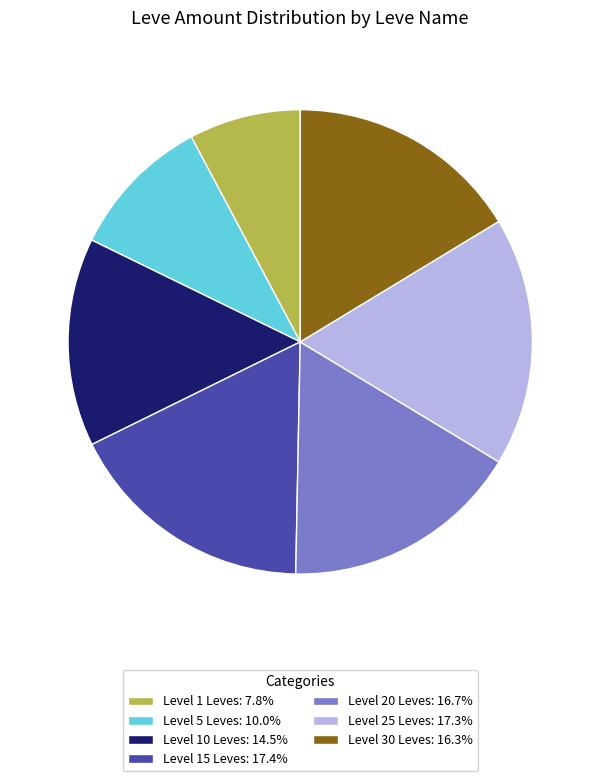

Does any single category account for the majority?

No